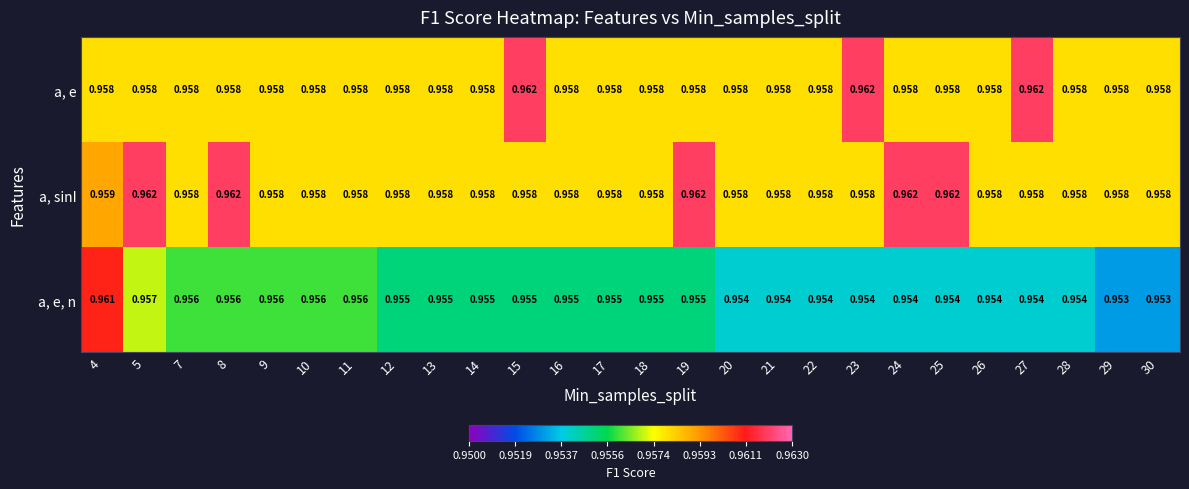

Which series changed the most between 15 and 28?

a, e